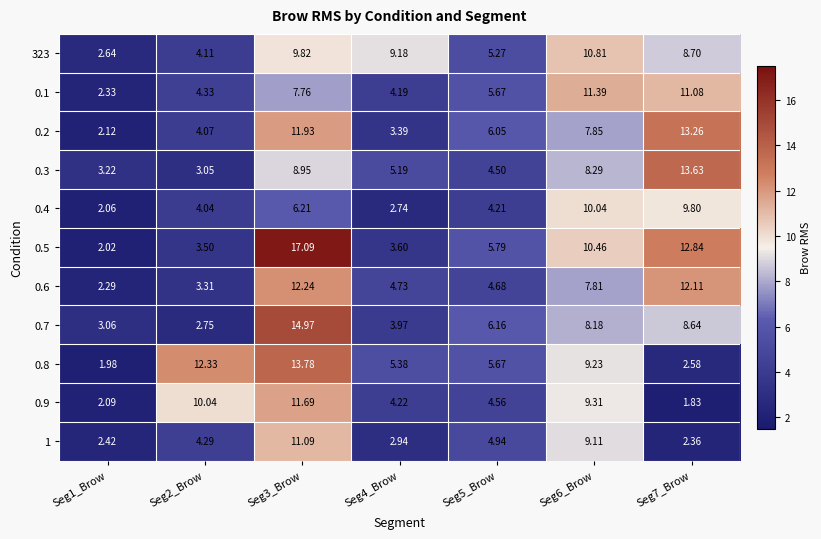

At which category is the sum across all series the highest?

Seg3_Brow